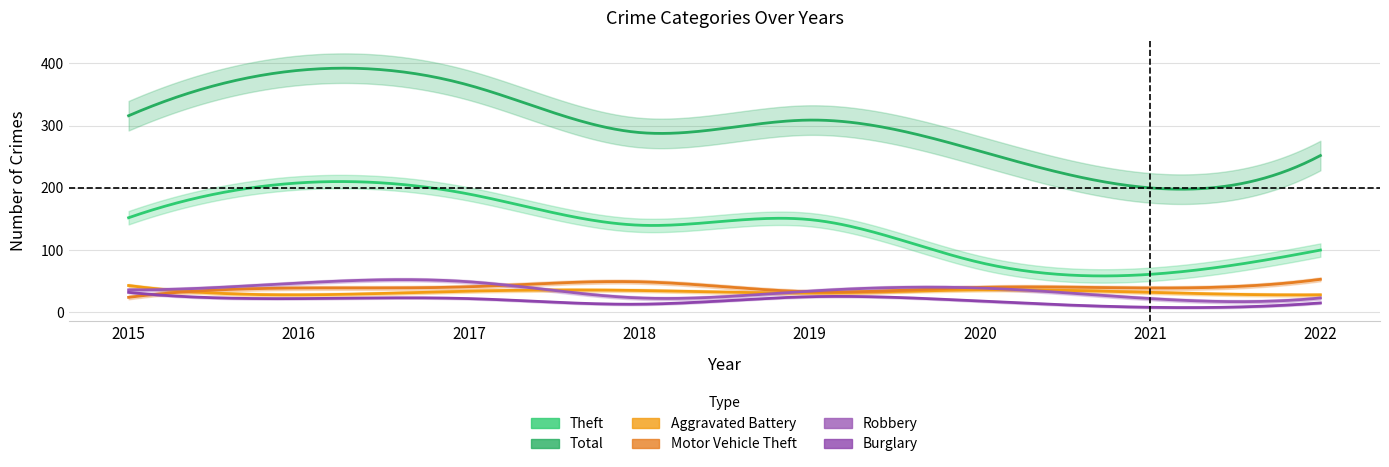

At which category is the sum across all series the highest?

2016